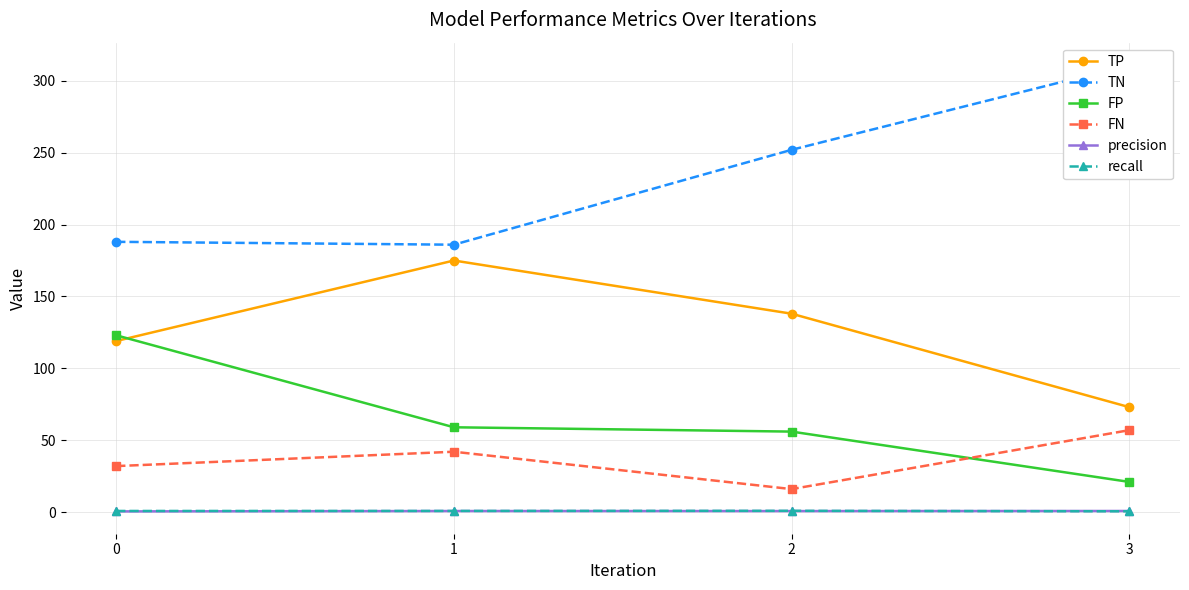

How many lines are shown in the chart?

6